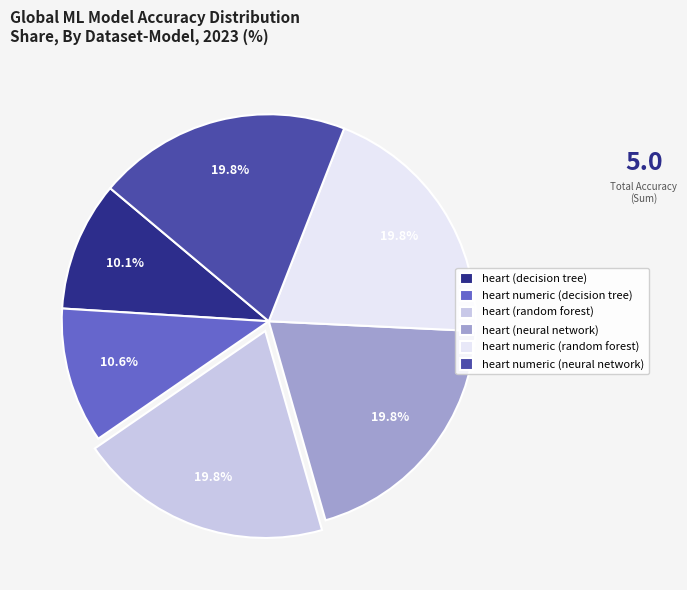

Is there any slice that represents more than half of the pie?

No